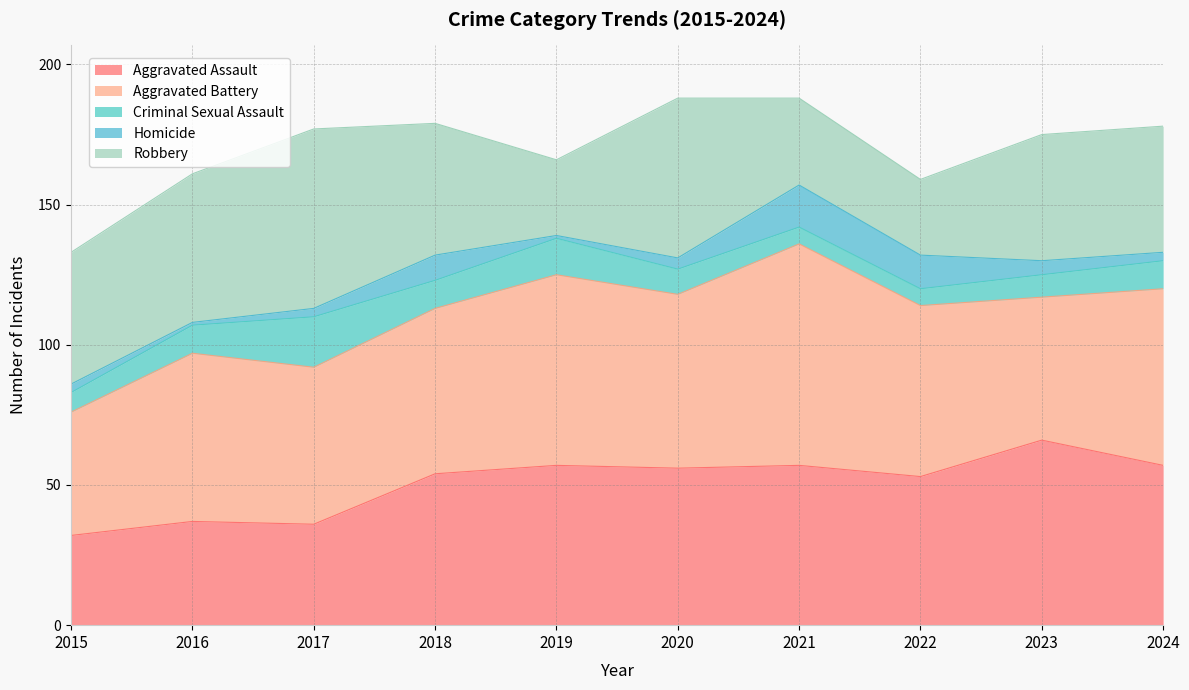

At which label is Criminal Sexual Assault closest to 12?

2019